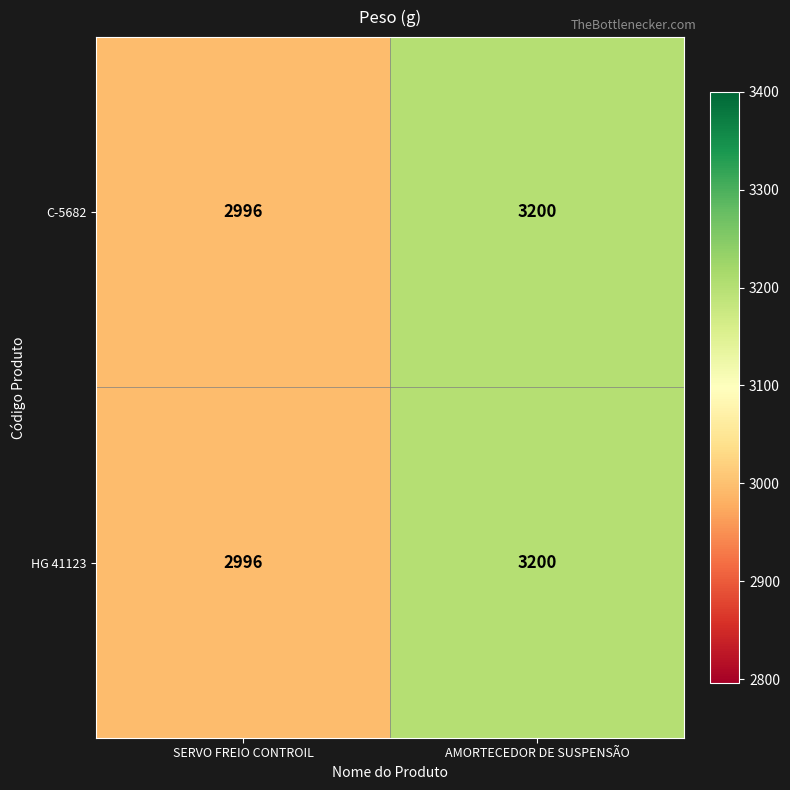

Reading right to left, list all the values displayed in this chart.

C-5682: AMORTECEDOR DE SUSPENSÃO=3200	SERVO FREIO CONTROIL=2996
HG 41123: AMORTECEDOR DE SUSPENSÃO=3200	SERVO FREIO CONTROIL=2996